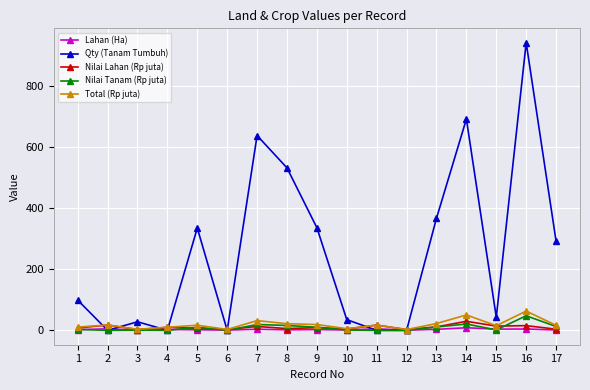

What is the maximum value for Total (Rp juta)?

63.1